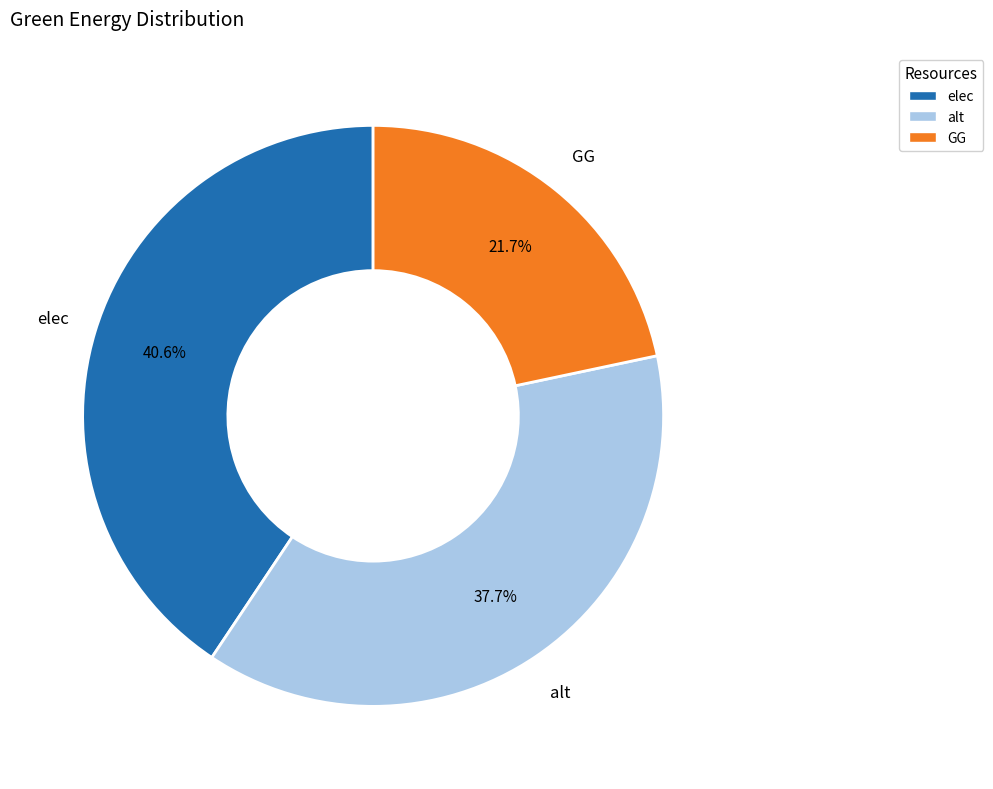

Is there a majority slice in this chart?

No